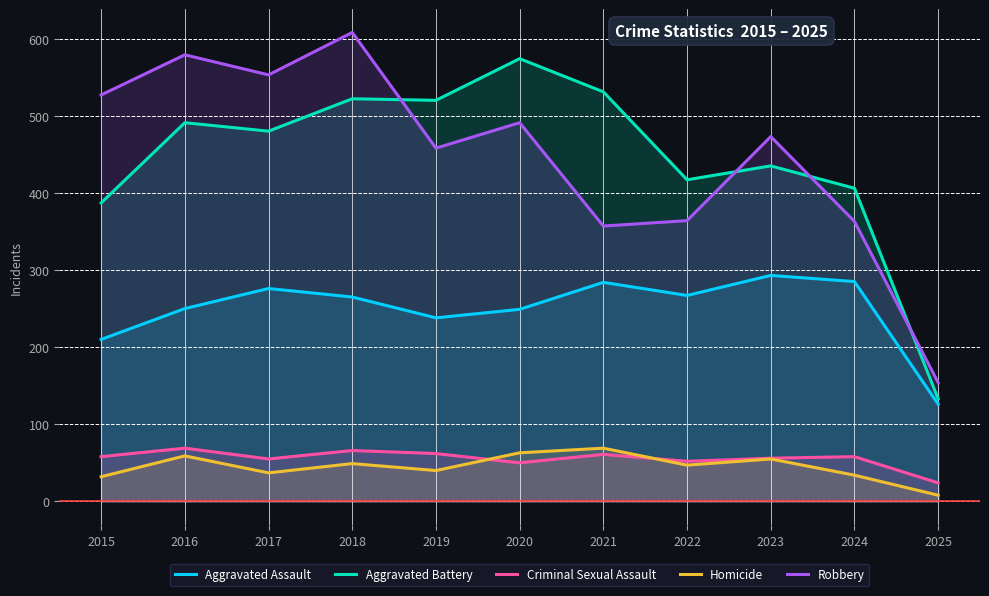

At which label is Homicide closest to 38?

2017